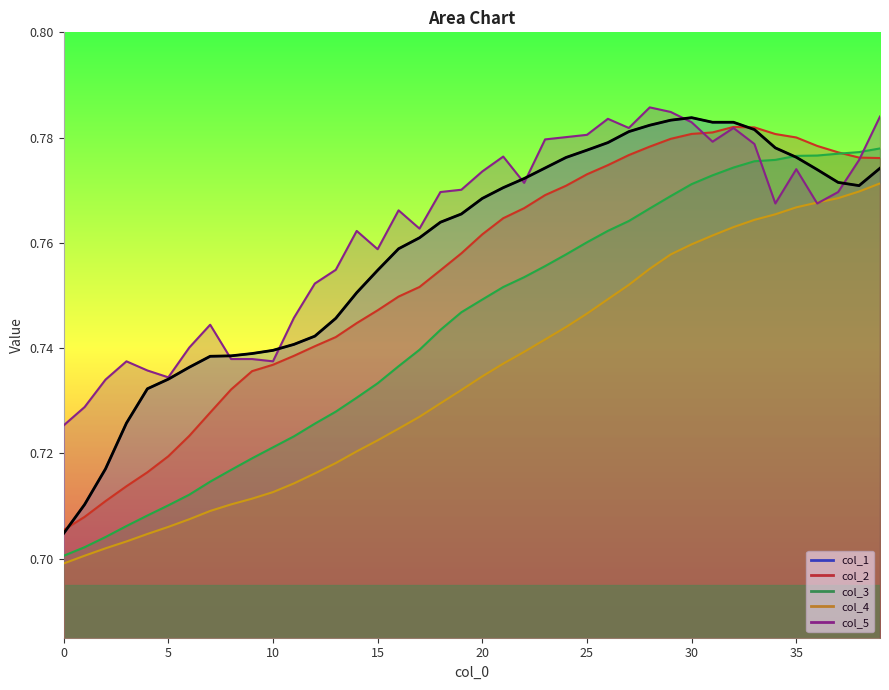

Reading left to right, transcribe all the data shown in this chart.

col_1: 0=0.7	1=0.7	2=0.7	3=0.7	4=0.7	5=0.7	6=0.7	7=0.7	8=0.7	9=0.7	10=0.7	11=0.7	12=0.7	13=0.7	14=0.8	15=0.8	16=0.8	17=0.8	18=0.8	19=0.8	20=0.8	21=0.8	22=0.8	23=0.8	24=0.8	25=0.8	26=0.8	27=0.8	28=0.8	29=0.8	30=0.8	31=0.8	32=0.8	33=0.8	34=0.8	35=0.8	36=0.8	37=0.8	38=0.8	39=0.8
col_2: 0=0.7	1=0.7	2=0.7	3=0.7	4=0.7	5=0.7	6=0.7	7=0.7	8=0.7	9=0.7	10=0.7	11=0.7	12=0.7	13=0.7	14=0.7	15=0.7	16=0.7	17=0.8	18=0.8	19=0.8	20=0.8	21=0.8	22=0.8	23=0.8	24=0.8	25=0.8	26=0.8	27=0.8	28=0.8	29=0.8	30=0.8	31=0.8	32=0.8	33=0.8	34=0.8	35=0.8	36=0.8	37=0.8	38=0.8	39=0.8
col_3: 0=0.7	1=0.7	2=0.7	3=0.7	4=0.7	5=0.7	6=0.7	7=0.7	8=0.7	9=0.7	10=0.7	11=0.7	12=0.7	13=0.7	14=0.7	15=0.7	16=0.7	17=0.7	18=0.7	19=0.7	20=0.7	21=0.8	22=0.8	23=0.8	24=0.8	25=0.8	26=0.8	27=0.8	28=0.8	29=0.8	30=0.8	31=0.8	32=0.8	33=0.8	34=0.8	35=0.8	36=0.8	37=0.8	38=0.8	39=0.8
col_4: 0=0.7	1=0.7	2=0.7	3=0.7	4=0.7	5=0.7	6=0.7	7=0.7	8=0.7	9=0.7	10=0.7	11=0.7	12=0.7	13=0.7	14=0.7	15=0.7	16=0.7	17=0.7	18=0.7	19=0.7	20=0.7	21=0.7	22=0.7	23=0.7	24=0.7	25=0.7	26=0.7	27=0.8	28=0.8	29=0.8	30=0.8	31=0.8	32=0.8	33=0.8	34=0.8	35=0.8	36=0.8	37=0.8	38=0.8	39=0.8
col_5: 0=0.7	1=0.7	2=0.7	3=0.7	4=0.7	5=0.7	6=0.7	7=0.7	8=0.7	9=0.7	10=0.7	11=0.7	12=0.8	13=0.8	14=0.8	15=0.8	16=0.8	17=0.8	18=0.8	19=0.8	20=0.8	21=0.8	22=0.8	23=0.8	24=0.8	25=0.8	26=0.8	27=0.8	28=0.8	29=0.8	30=0.8	31=0.8	32=0.8	33=0.8	34=0.8	35=0.8	36=0.8	37=0.8	38=0.8	39=0.8